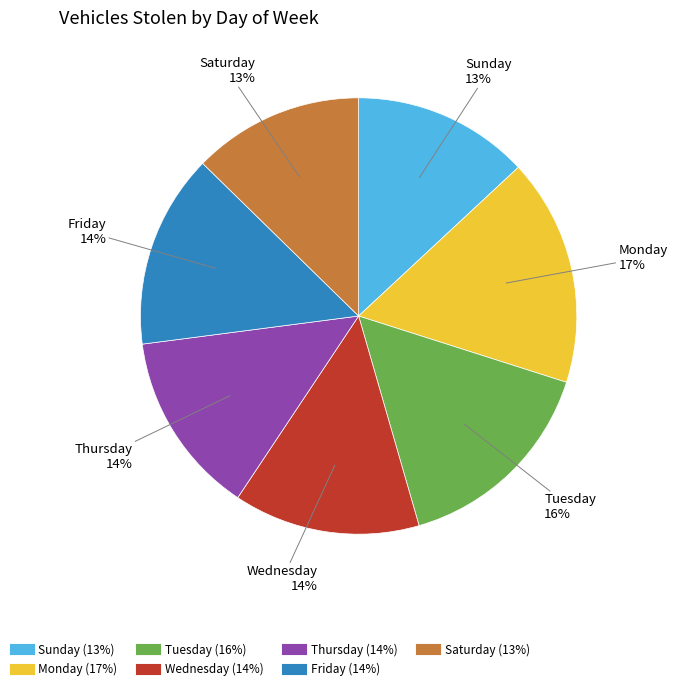

Approximately how many times larger is the value at Monday compared to Thursday?

1.2